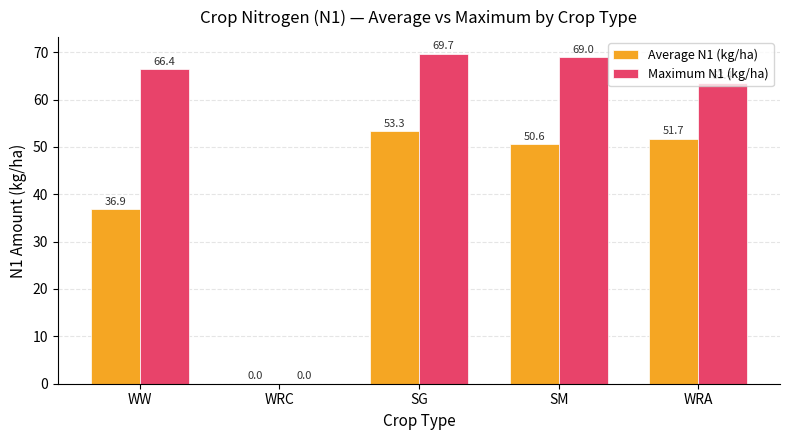

Is it true that Average N1 (kg/ha) equals 36.9 at WW?

True